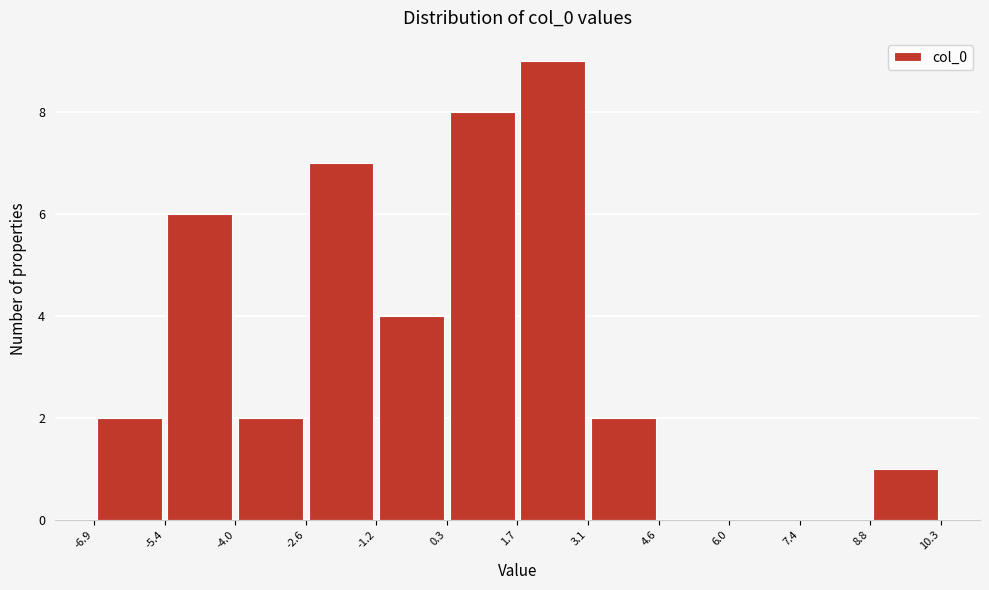

Reading left to right, transcribe this chart: for each bar, give the range it covers on the x-axis and its height. The values are not printed on the chart, so give them approximately, as read against the axis.

-6.9 to -5.4: 2
-5.4 to -4.0: 6
-4.0 to -2.6: 2
-2.6 to -1.2: 7
-1.2 to 0.3: 4
0.3 to 1.7: 8
1.7 to 3.1: 9
3.1 to 4.6: 2
4.6 to 6.0: 0
6.0 to 7.4: 0
7.4 to 8.8: 0
8.8 to 10.3: 1